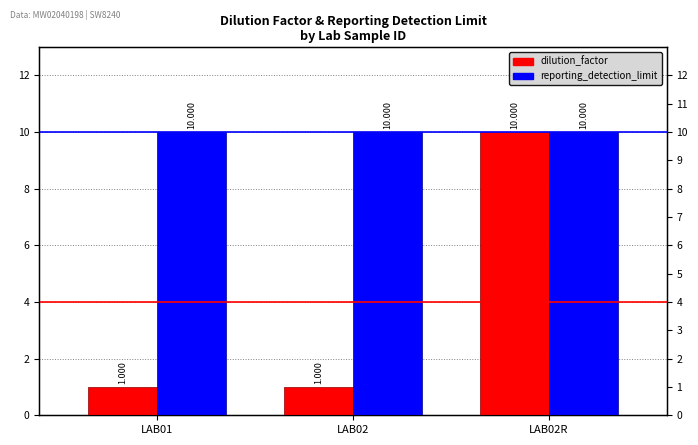

What is the label of the 3rd bar from the right?

LAB01